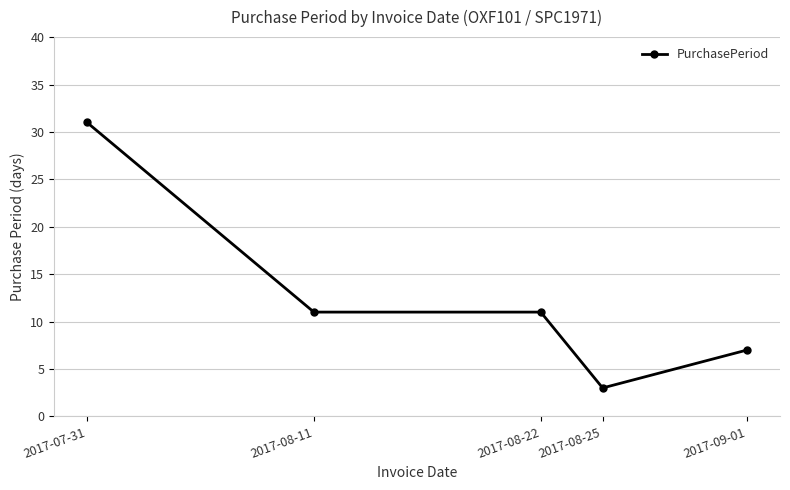

Where does the data first go above 11?

2017-07-31